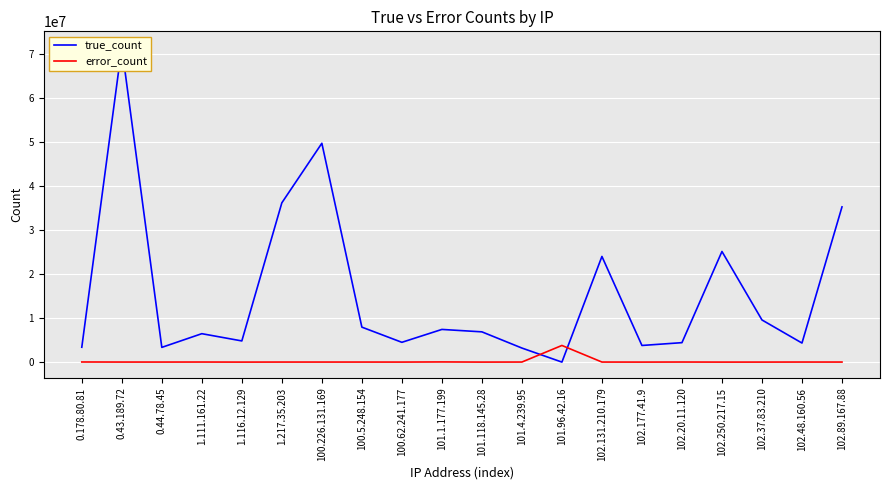

Reading left to right, transcribe all the data shown in this chart.

true_count: 3375883	71569881	3346601	6457805	4811248	36186228	49719316	7945476	4496534	7424121	6874839	3193431	2171	24005411	3779519	4418532	25132888	9575184	4330883	35265304
error_count: 26641	12590	11286	17285	2931	12401	11600	12254	8184	38305	4798	15340	3782003	13212	4655	18697	3509	5707	16104	12285